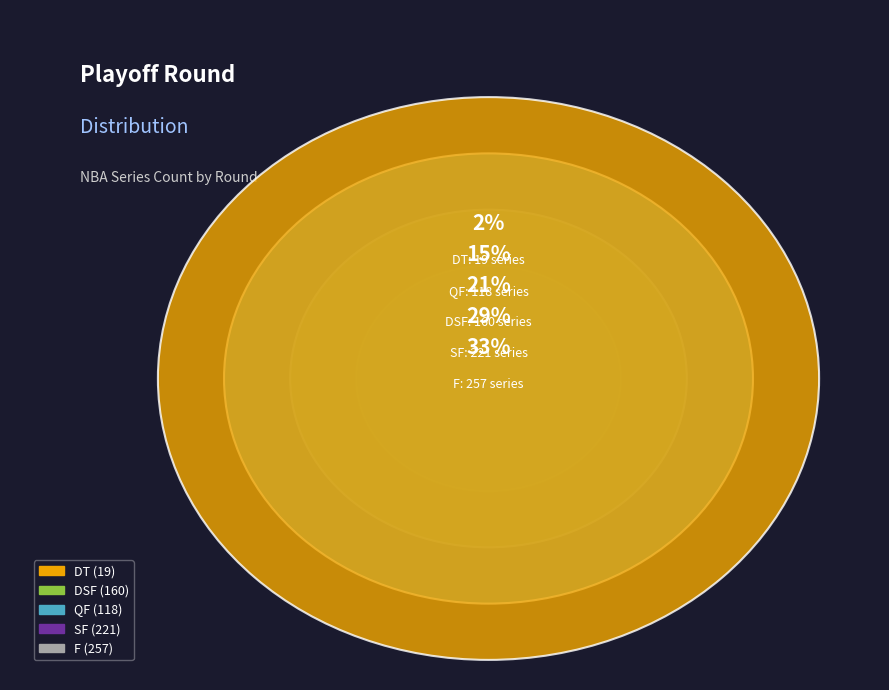

To the nearest percent, what percentage of the pie is F?

33%